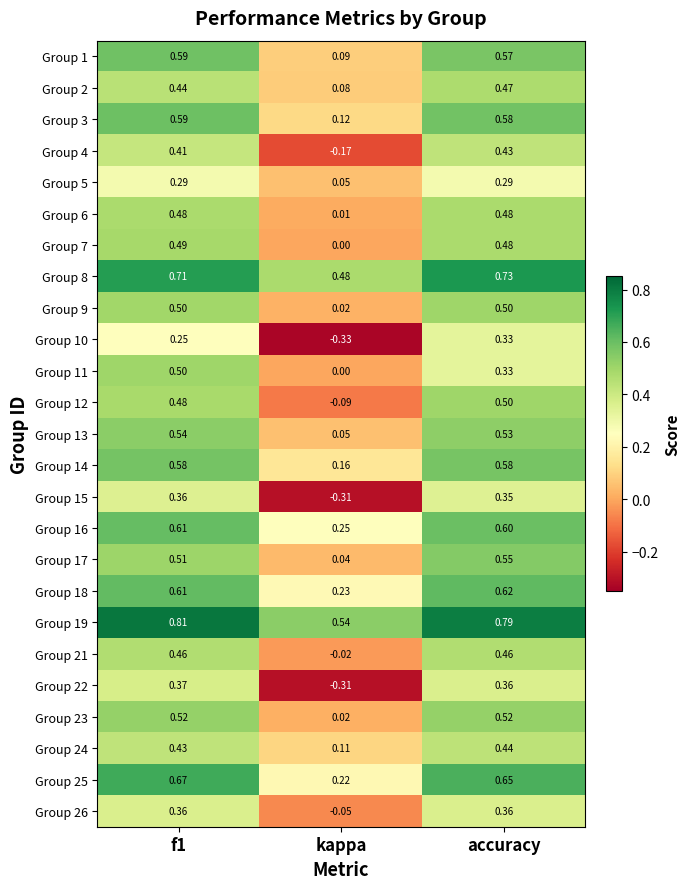

At which label is Group 7 closest to 0?

kappa